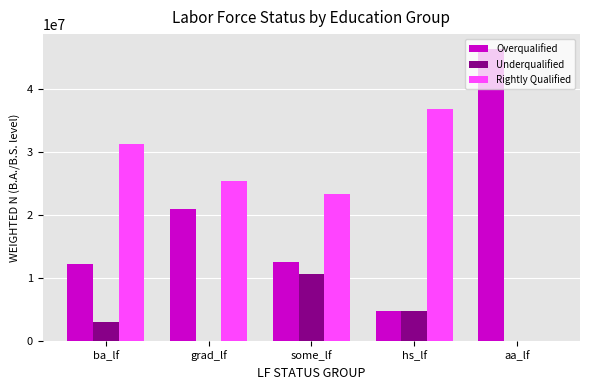

What is the approximate value of Rightly Qualified at some_lf?

23349148